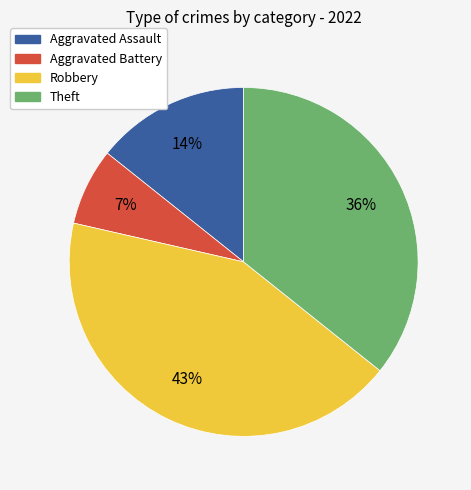

To the nearest percent, what portion does Aggravated Battery represent?

7%